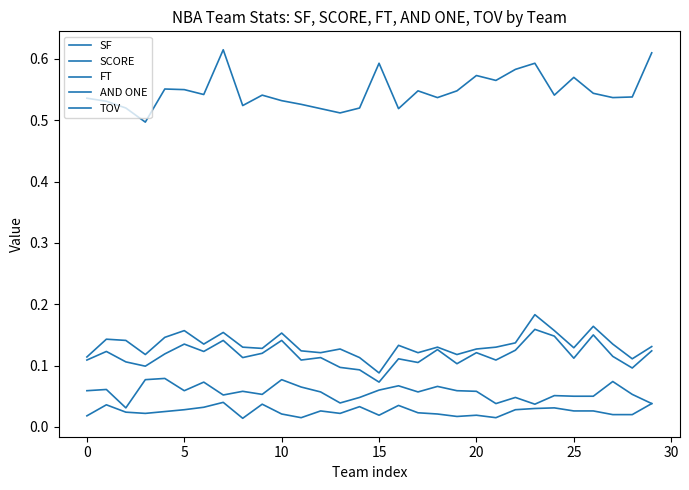

What is the value of the SF point at the 10th from the left?

0.1